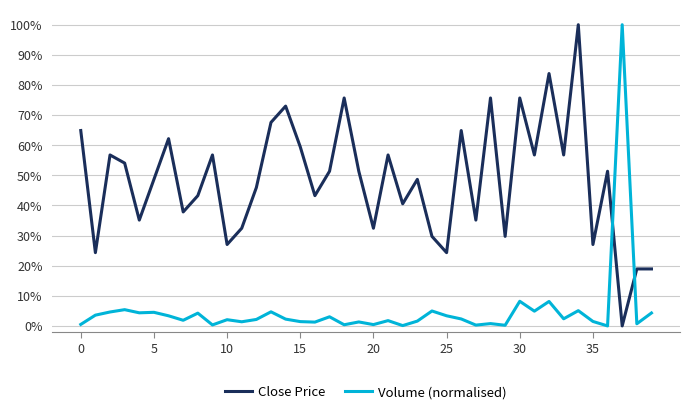

Is this an area chart (filled region under the line)?

No